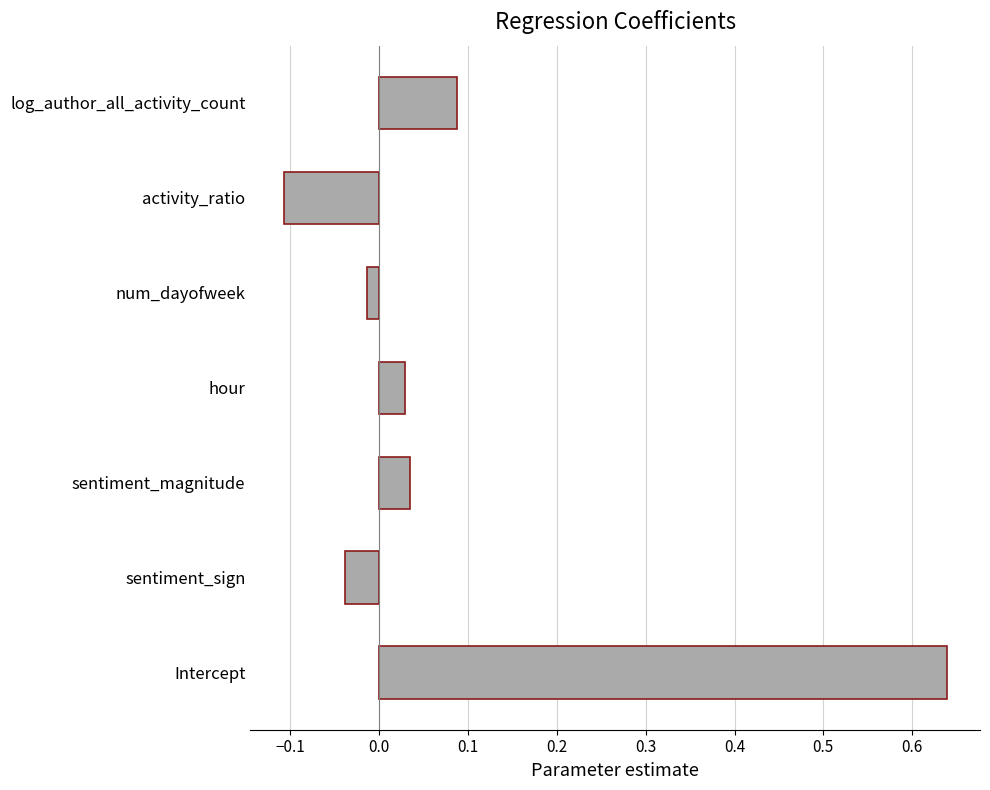

Which category has the lowest value across all series?

activity_ratio